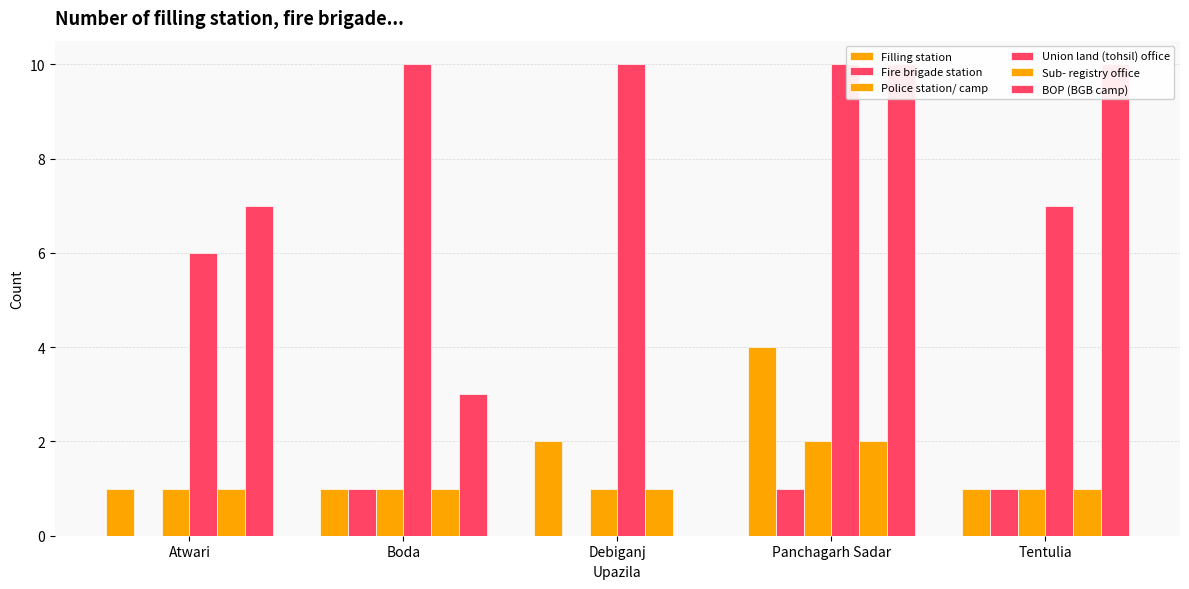

What is the difference between the Fire brigade station values at Boda and Atwari?

1